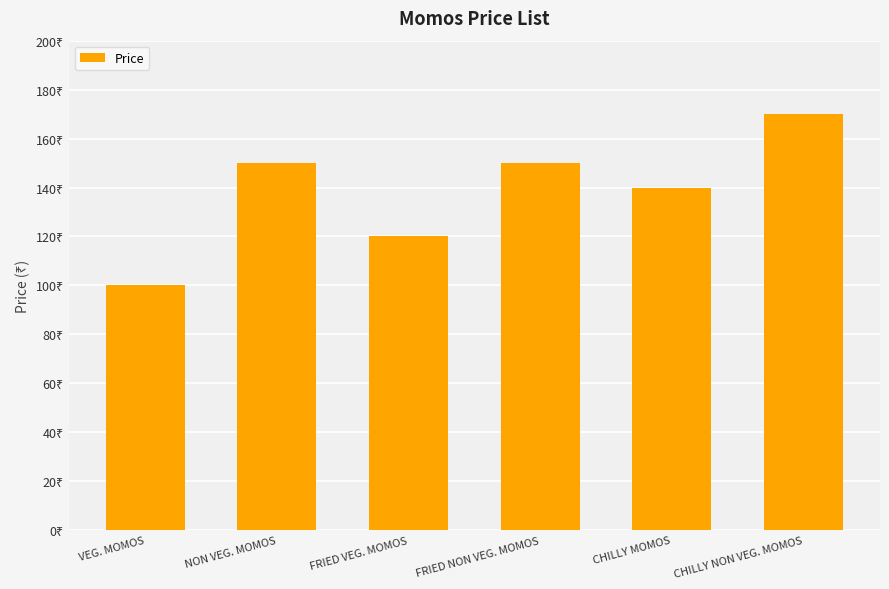

Reading left to right, extract all data points from this chart.

100	150	120	150	140	170